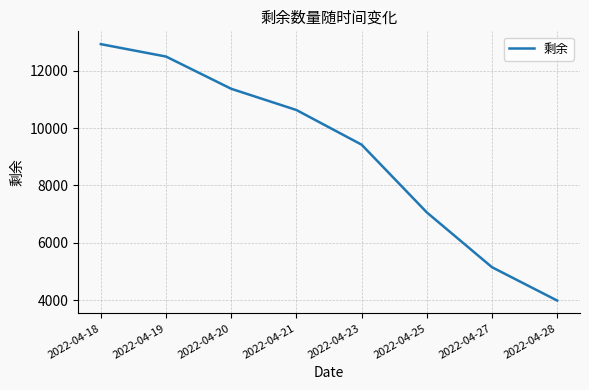

What is the change in value from 2022-04-23 to 2022-04-28?

-5430